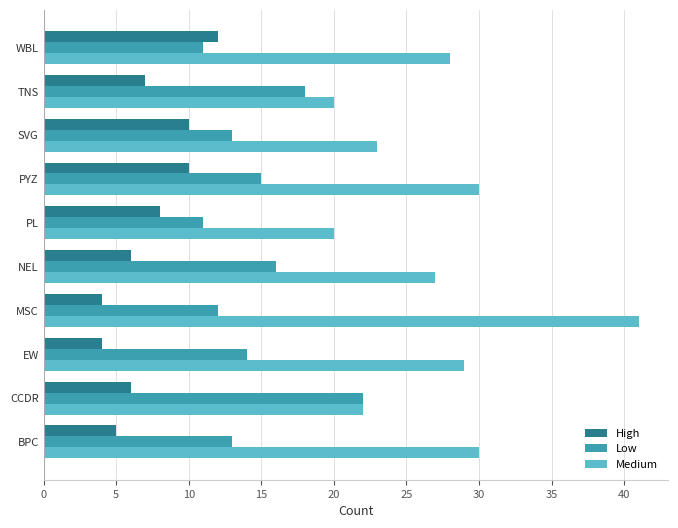

What is the approximate value of High at NEL?

6